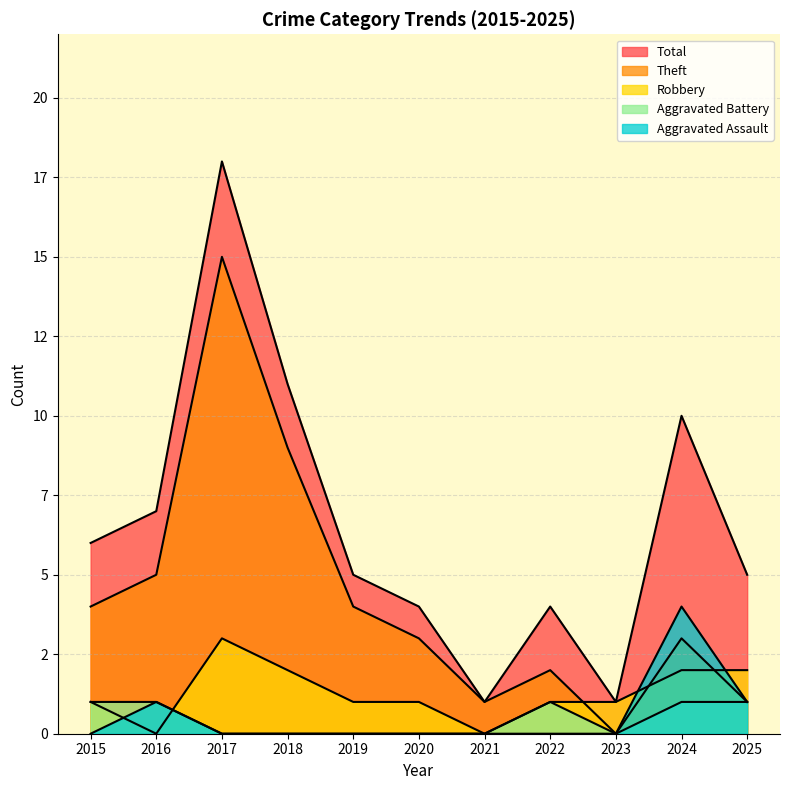

What is the difference between the highest and lowest values at 2023?

1